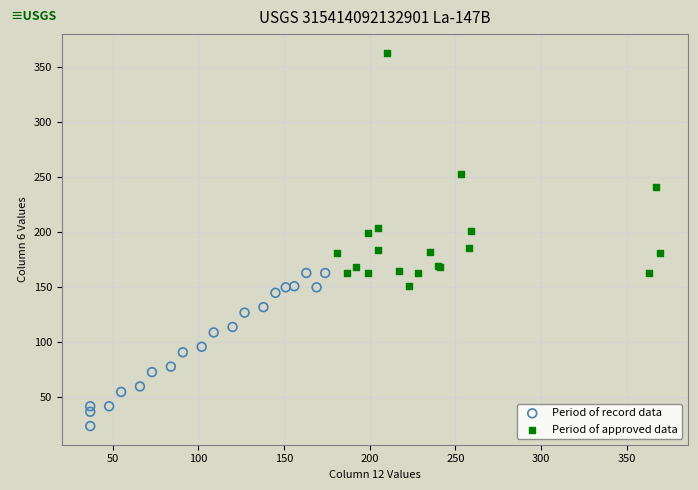

Which series has the largest Y range (max minus min)?

Period of approved data